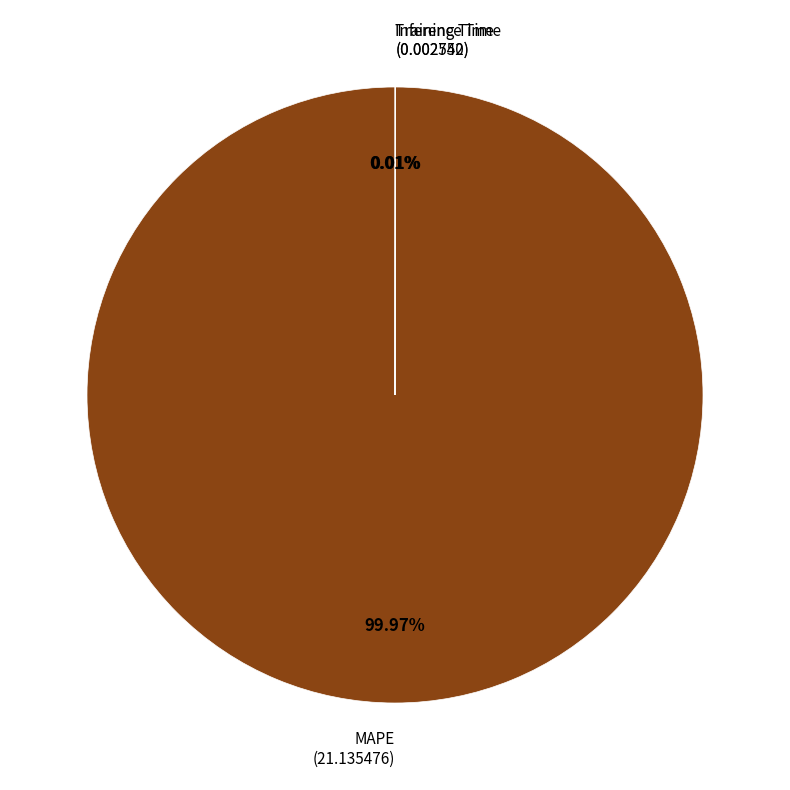

Which category accounts for the majority?

MAPE